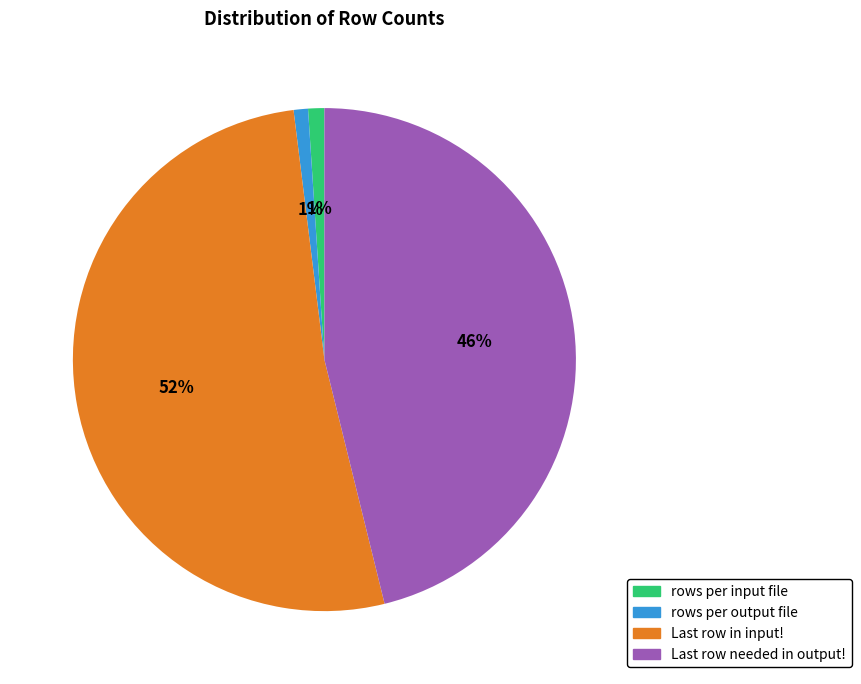

What is the largest slice in the pie chart?

Last row in input!